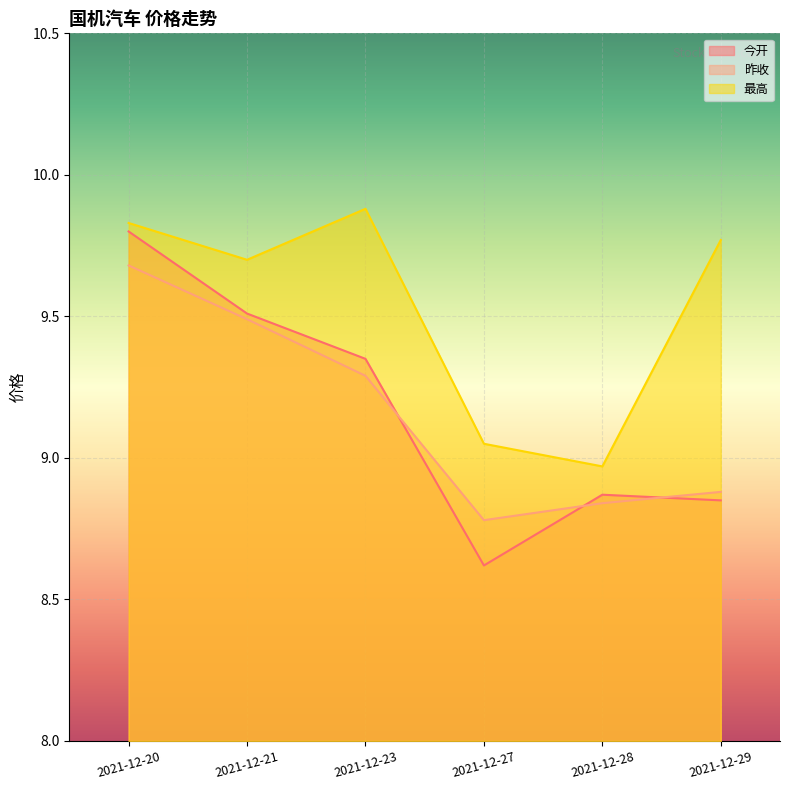

Rank the series at 2021-12-21 from highest to lowest value.

最高, 今开, 昨收